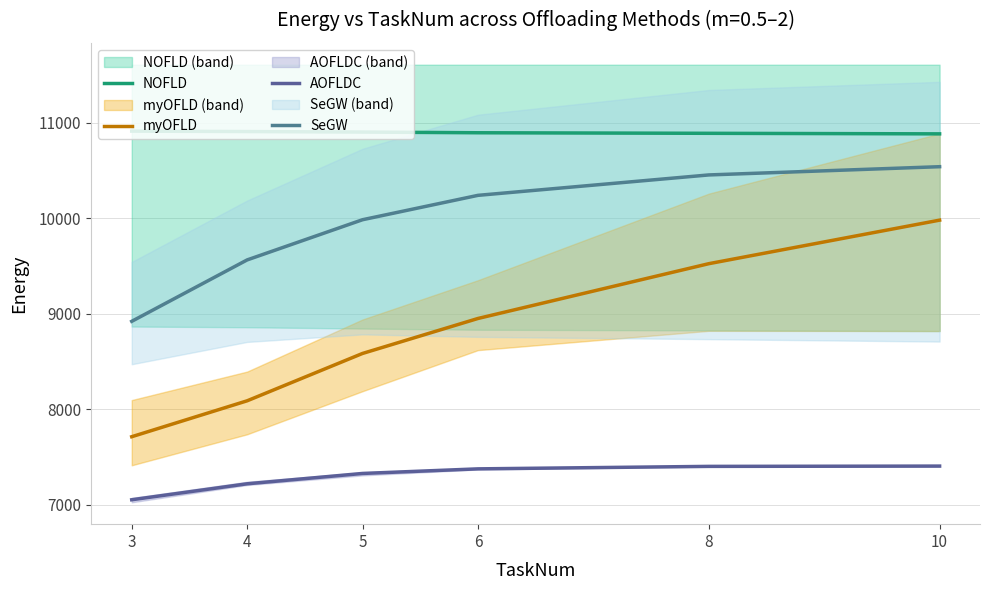

True or false: AOFLDC has a value of 9215.3 at 3.

False